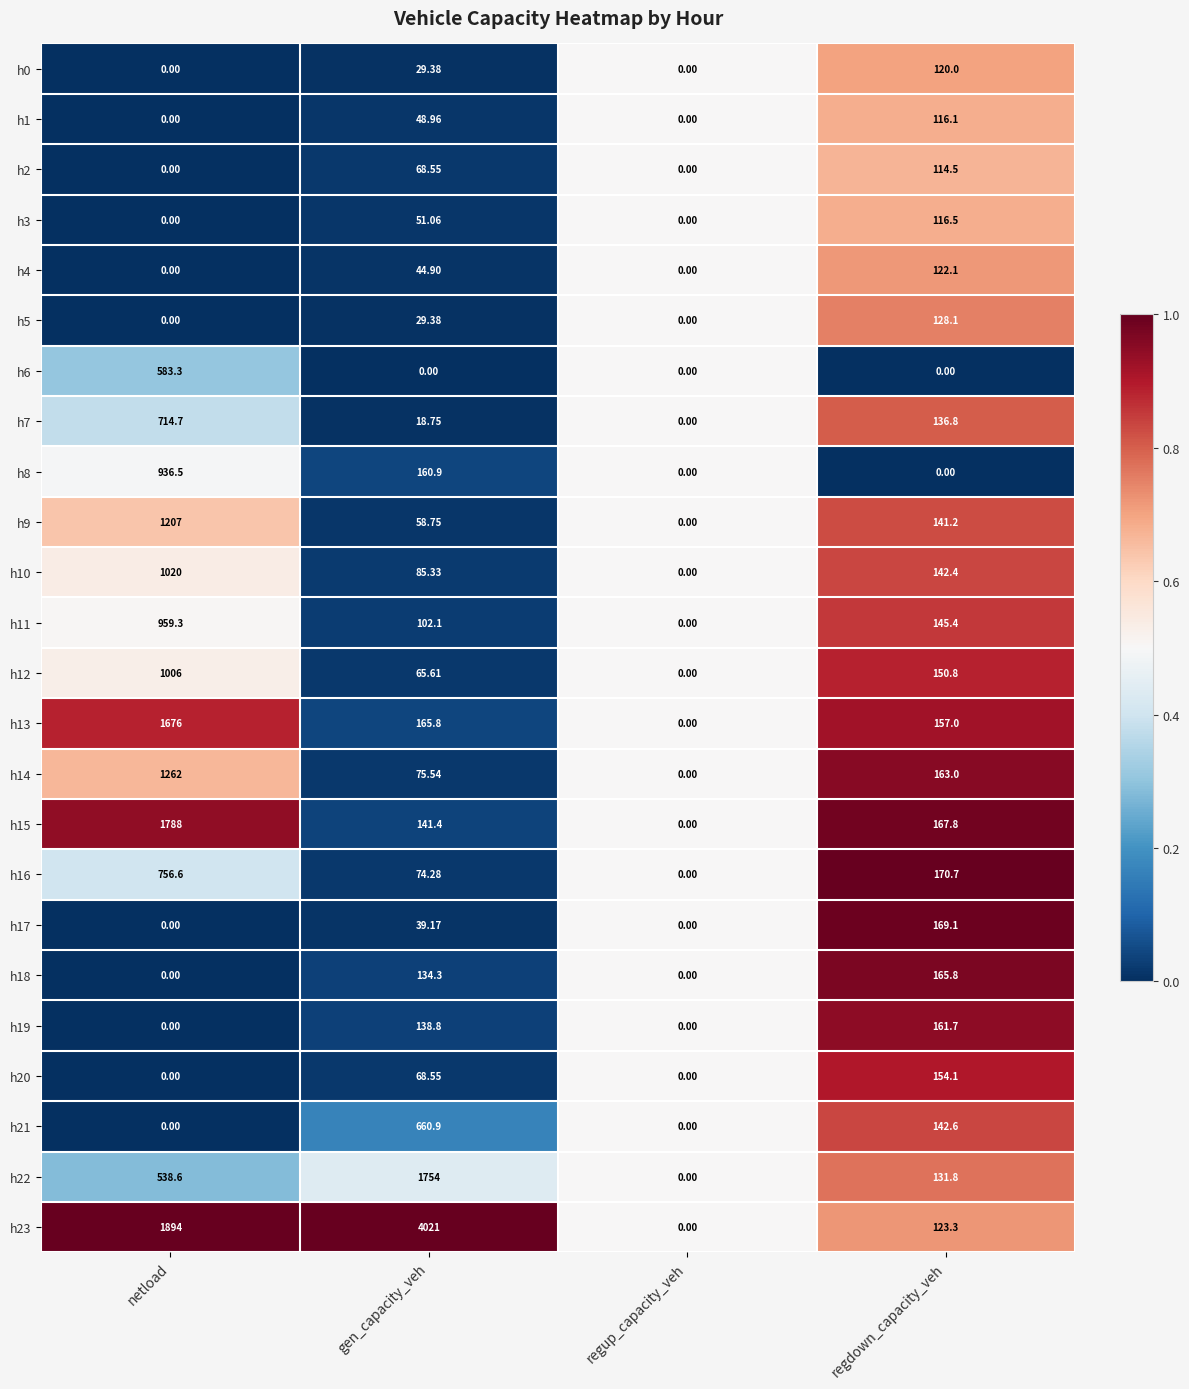

At which label does h15 reach its minimum?

regup_capacity_veh